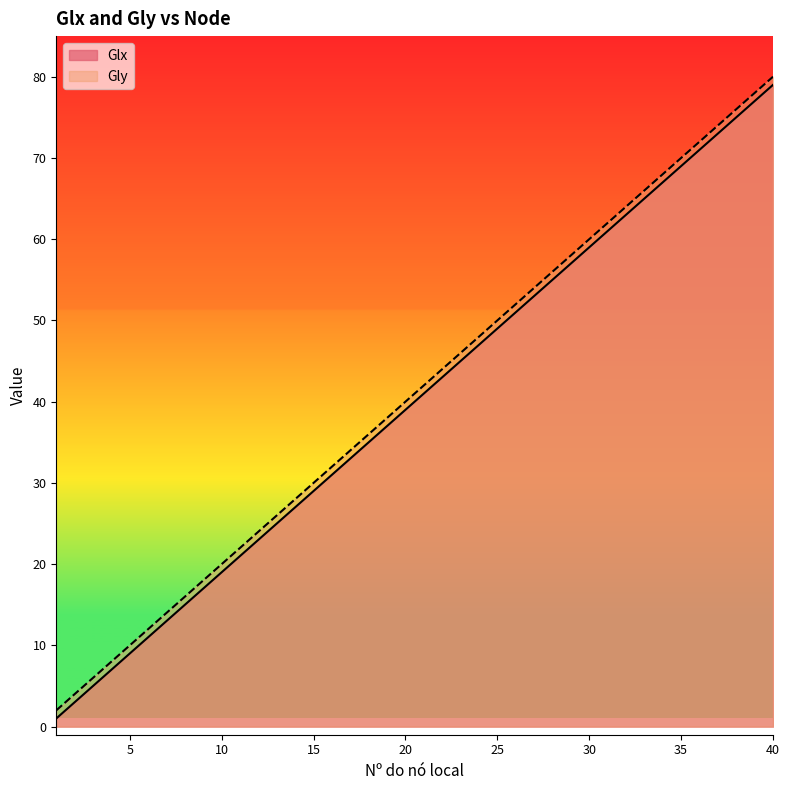

What is the maximum value for Glx?

79